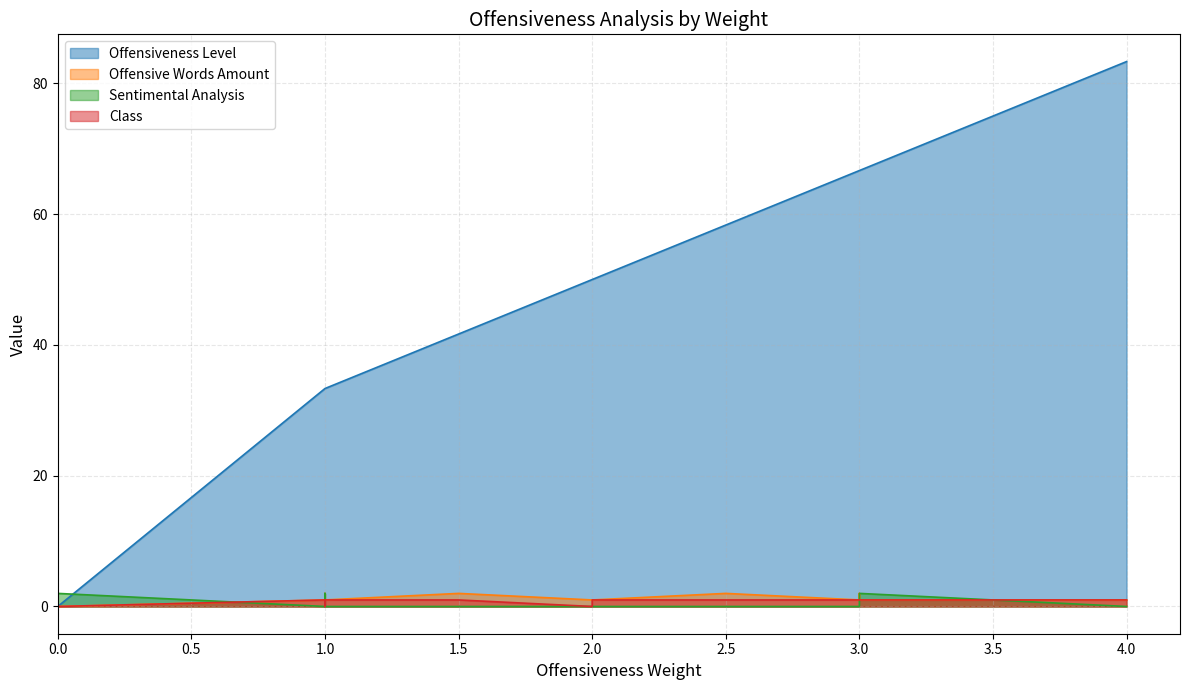

Does the chart display data point markers on the line(s)?

No